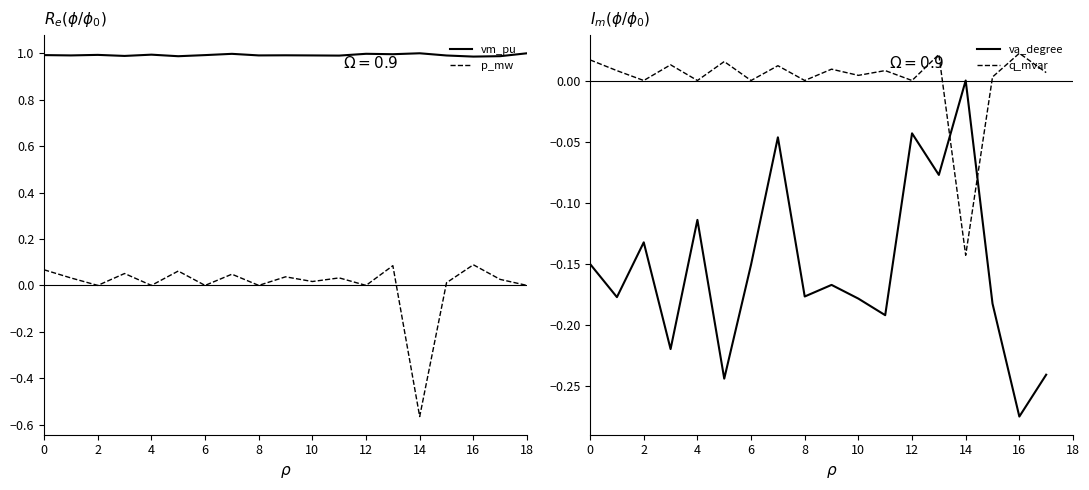

What is the value of the vm_pu point at the 14th from the left?

1.0